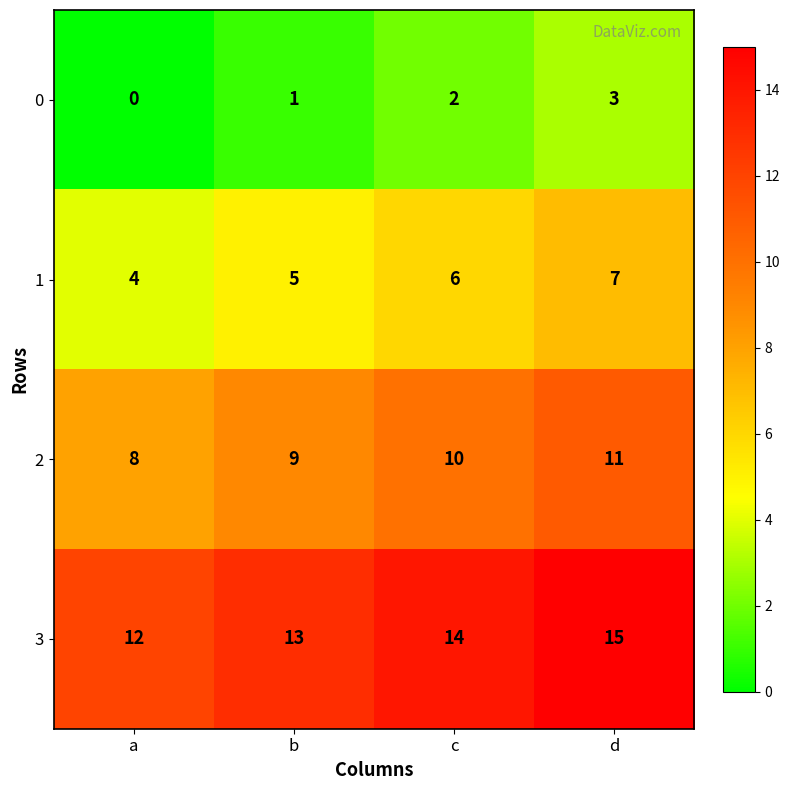

Which label corresponds to the smallest value in the chart?

a